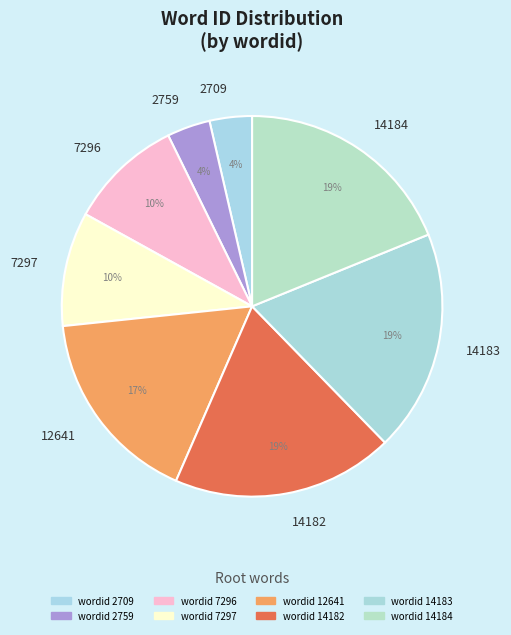

To the nearest percent, what is the average slice percentage?

12%